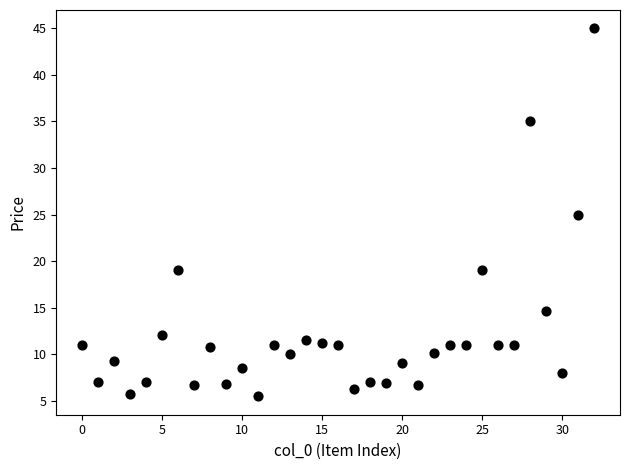

What is the range of Y values (max minus min)?

39.5